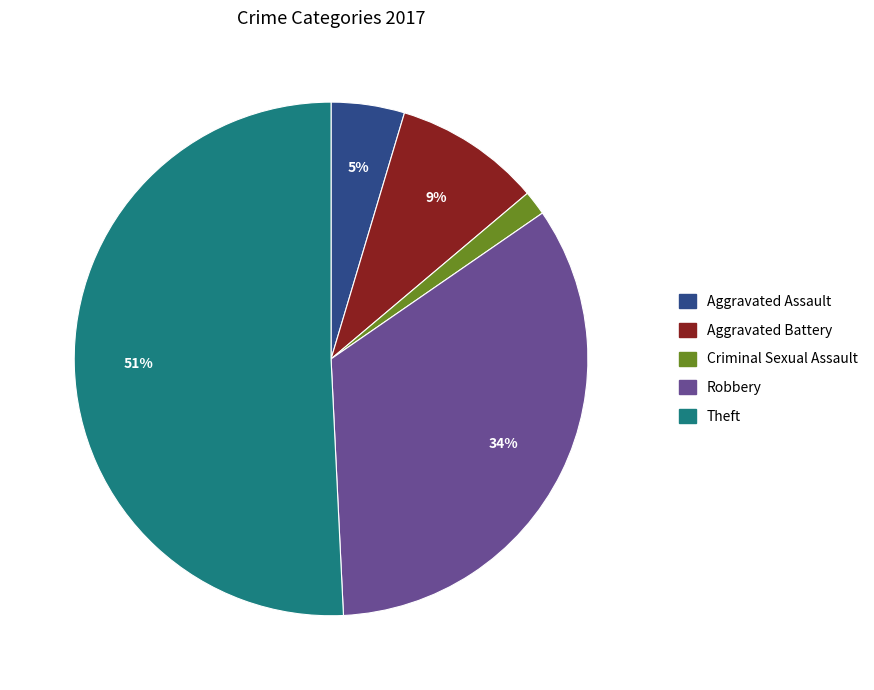

How many segments does this pie chart have?

5